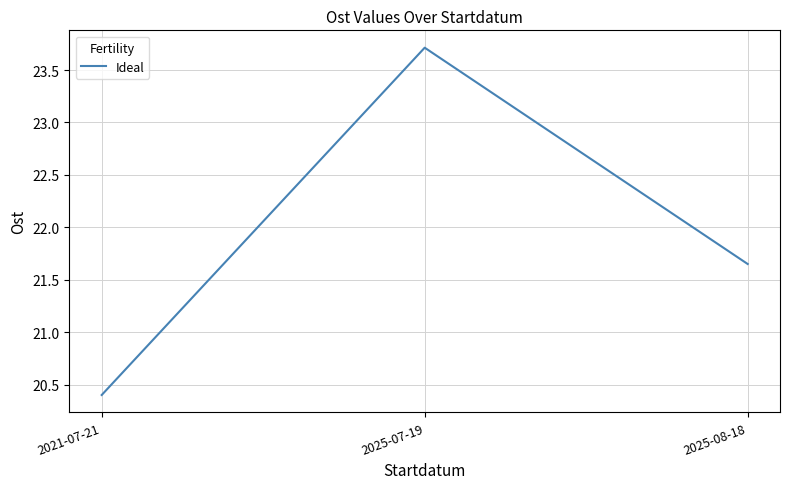

What is the ratio of the value at 2025-07-19 to the value at 2025-08-18?

1.1